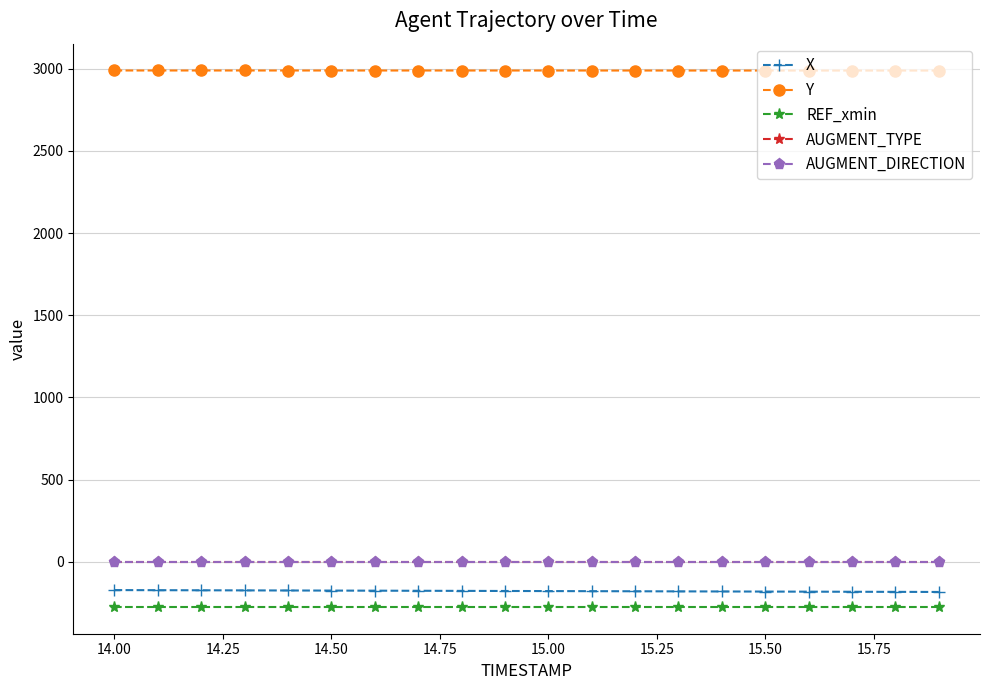

True or false: AUGMENT_TYPE and Y cross at least once.

False